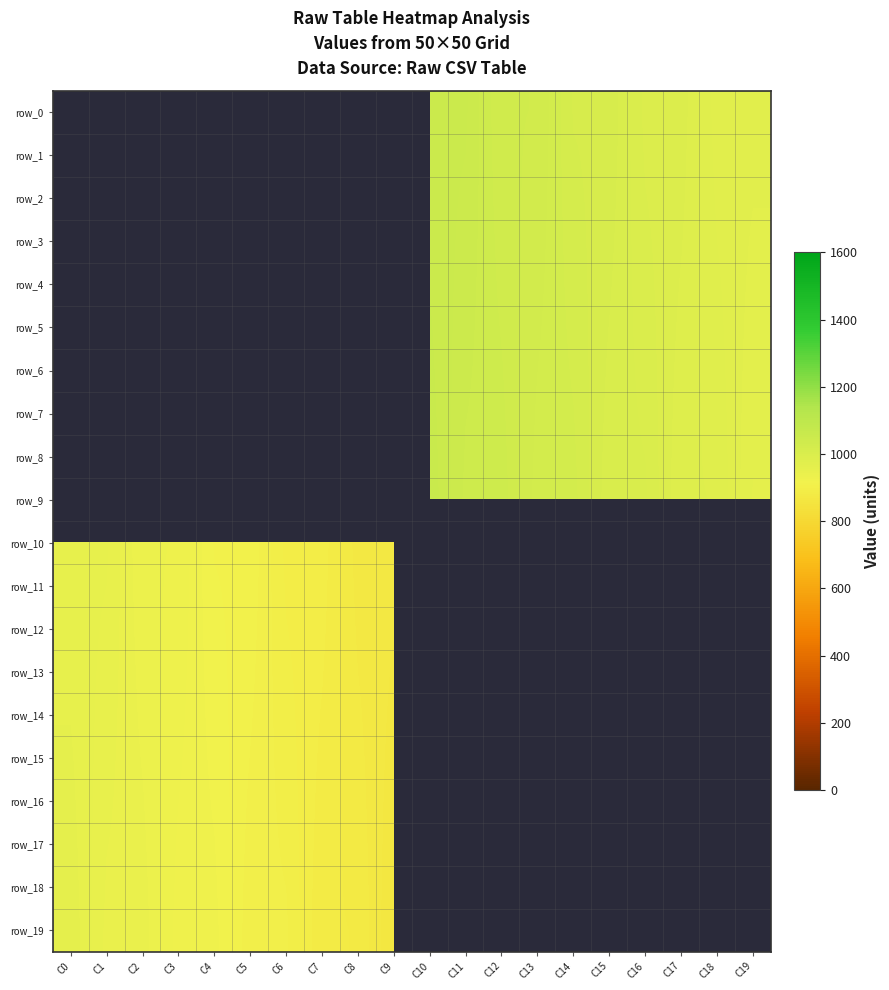

At how many categories does at least one series exceed 497?

20